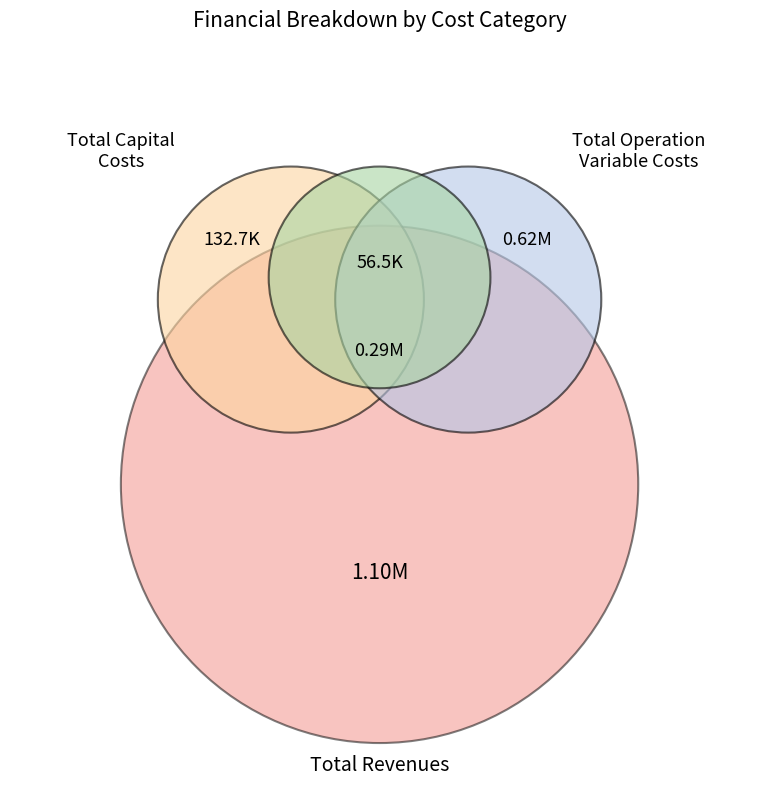

The Total Capital Costs slice represents 6% of the pie. True or false?

True